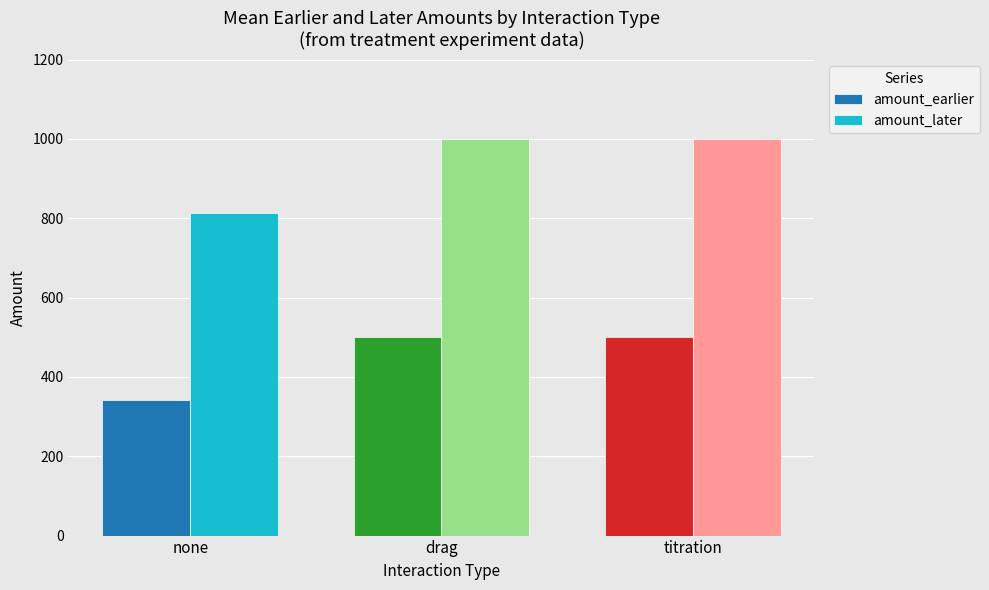

What is the approximate value of amount_later at none?

813.6